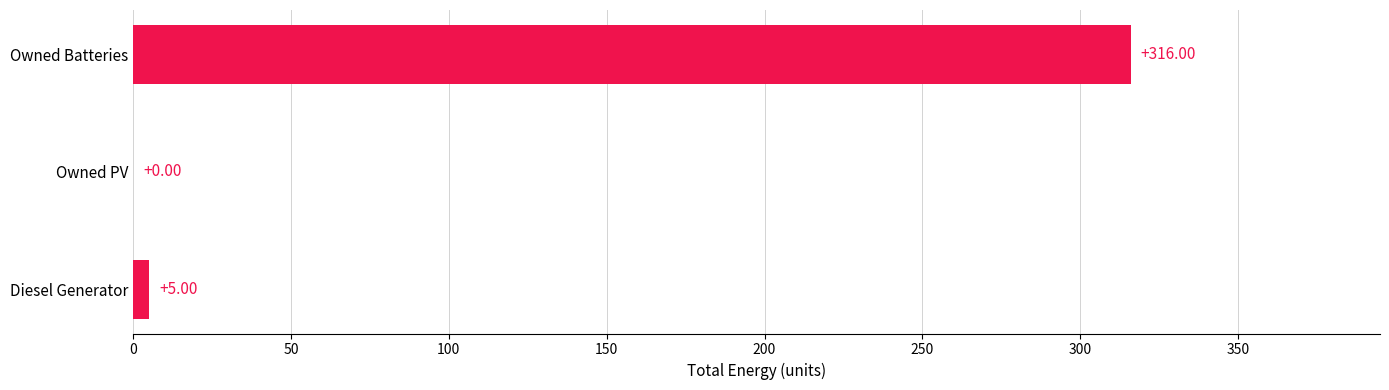

What is the sum of all values?

321.0